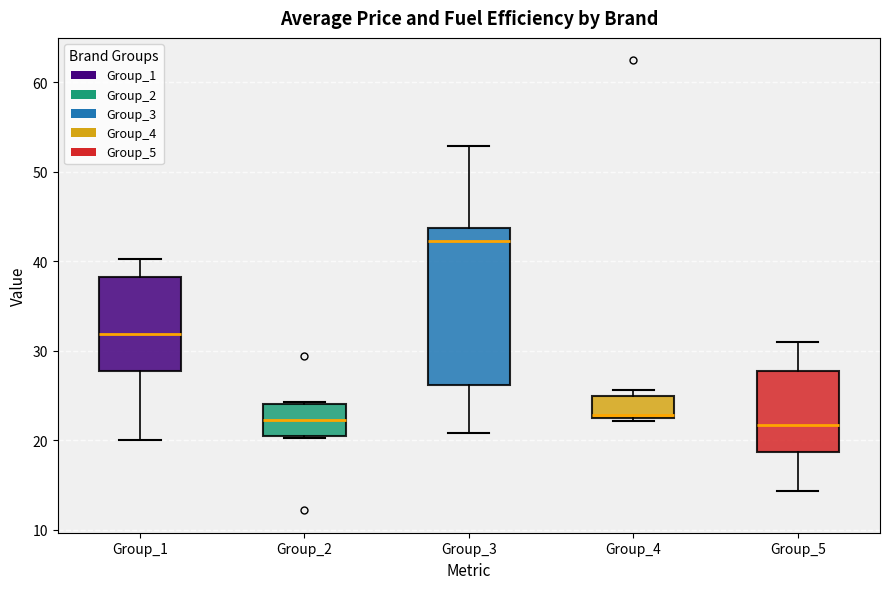

Where does the lower whisker of the box for Group_5 end on the y-axis? The values are not printed on the chart, so give them approximately, as read against the axis.

14